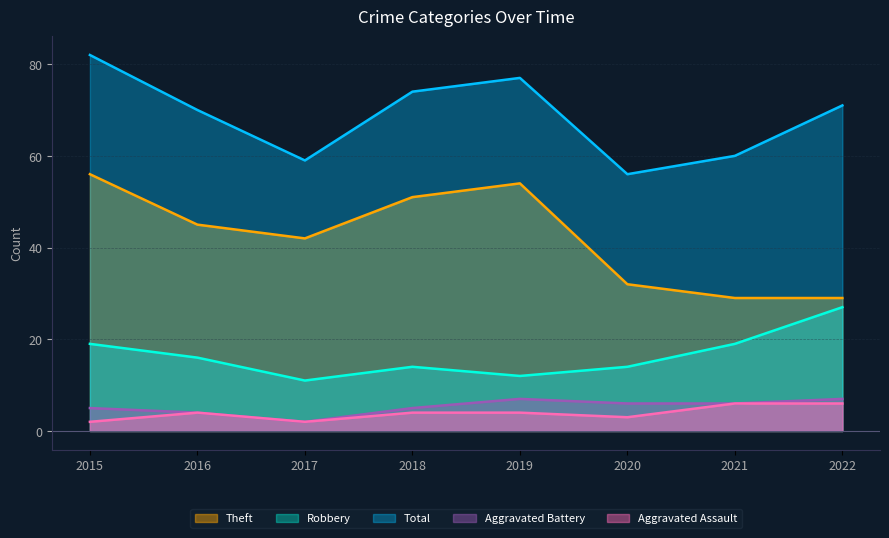

What is the average value of the Total series?

69